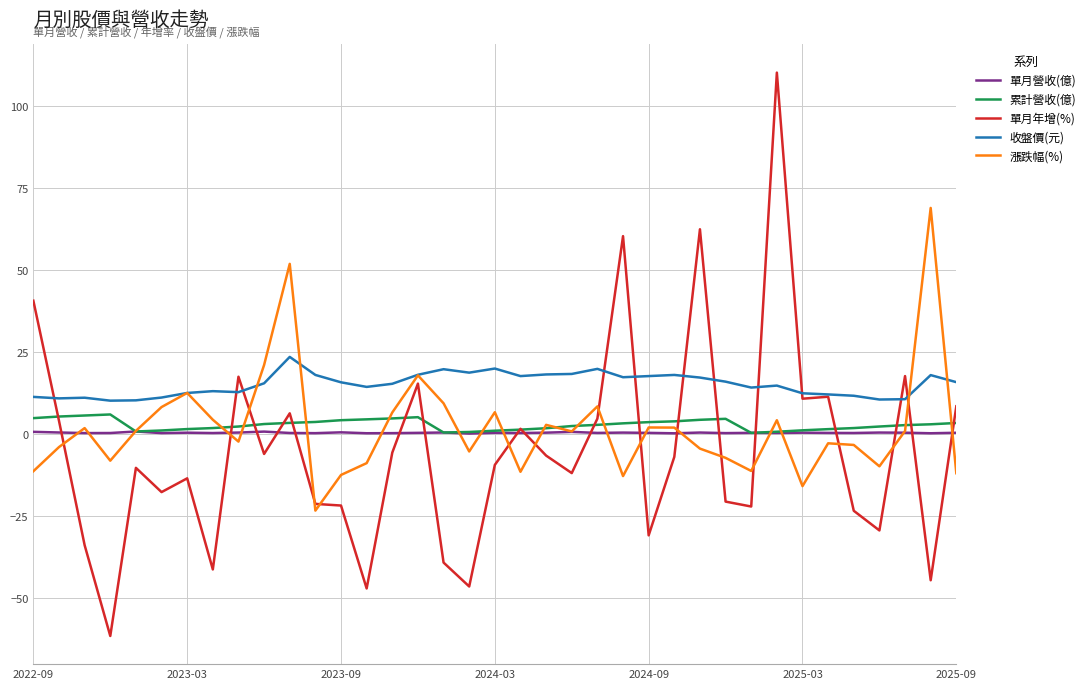

Which series has the largest total across all categories?

收盤價(元)